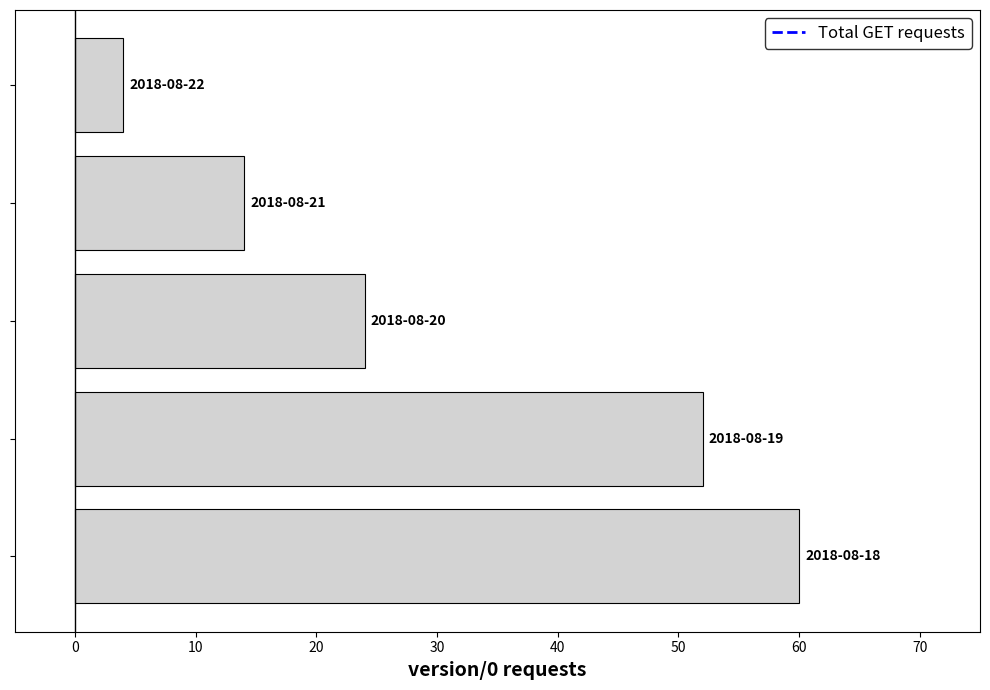

Reading top to bottom, list all the values displayed in this chart.

4	14	24	52	60